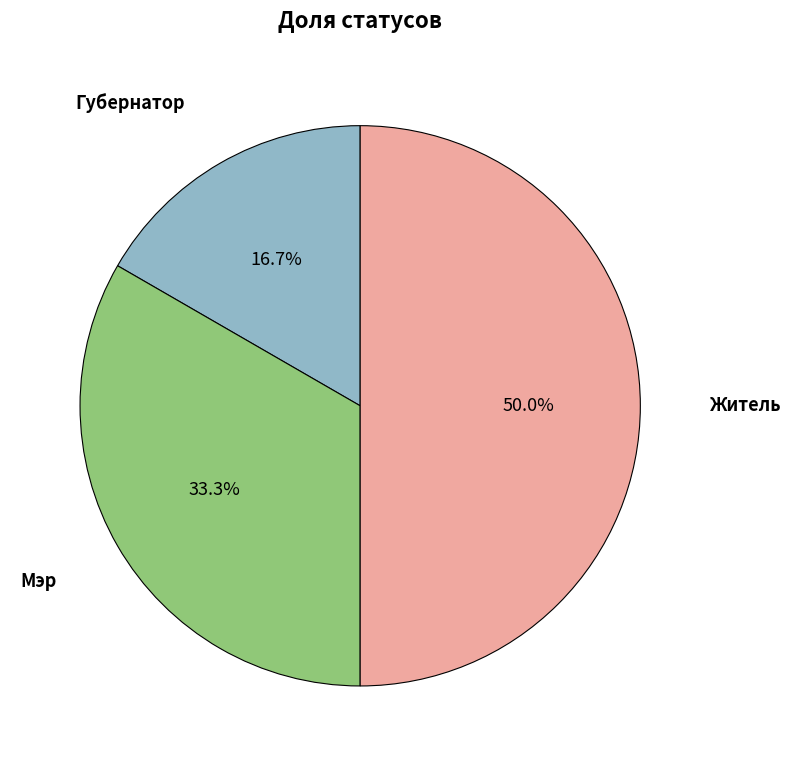

To the nearest percent, what is the average slice percentage?

33%